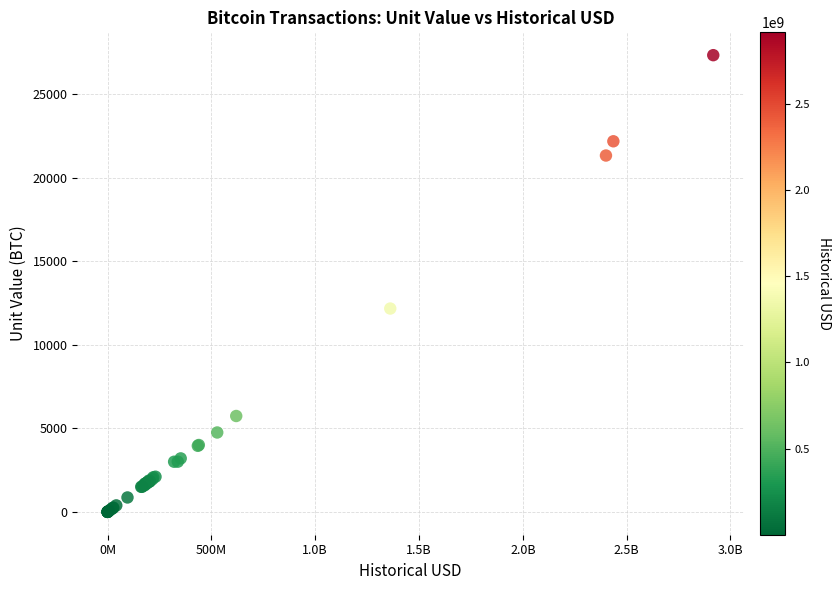

What Y value in the scatter plot is closest to 13660?

12163.9